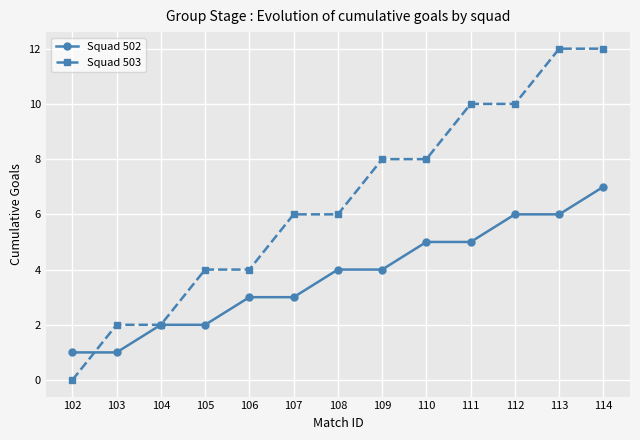

Which series has the largest total across all categories?

Squad 503